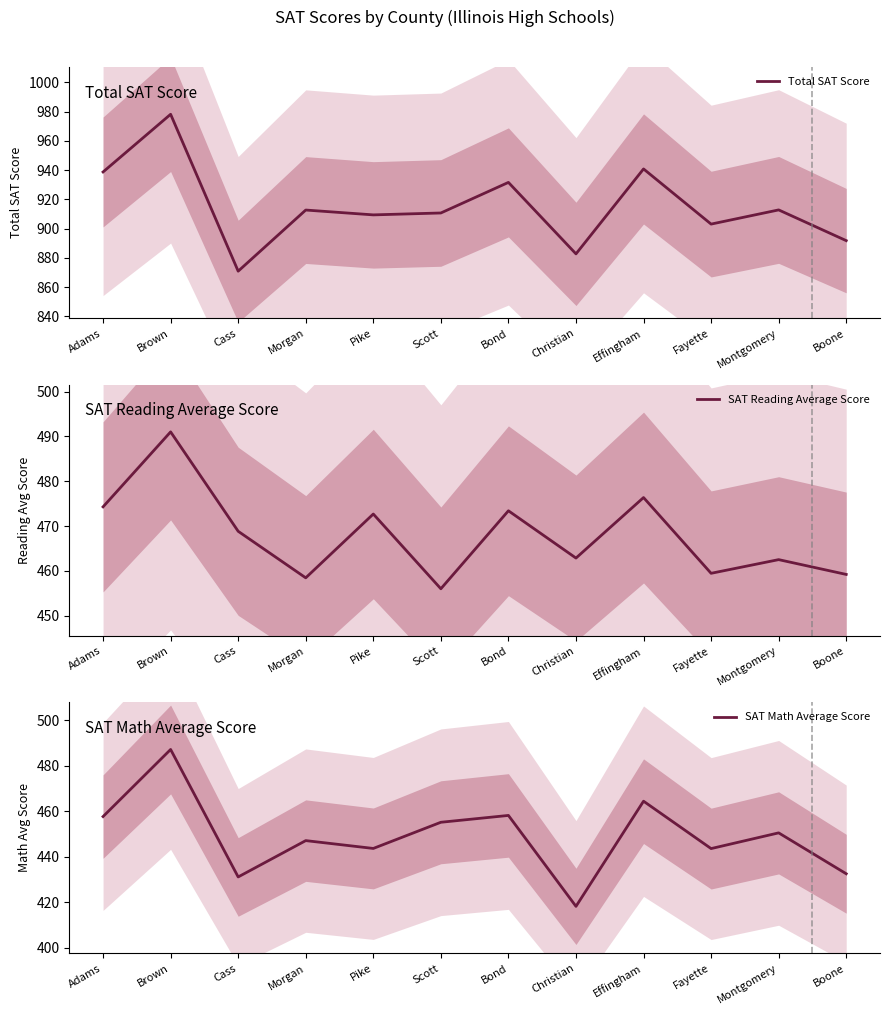

Does the chart have visible grid lines?

No